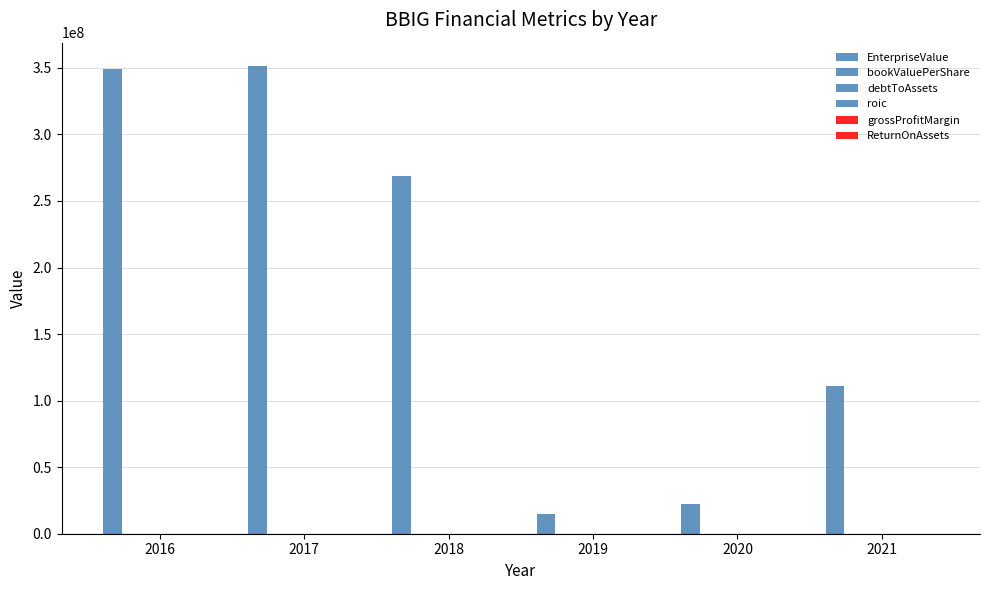

At how many categories does at least one series exceed 81736066?

4